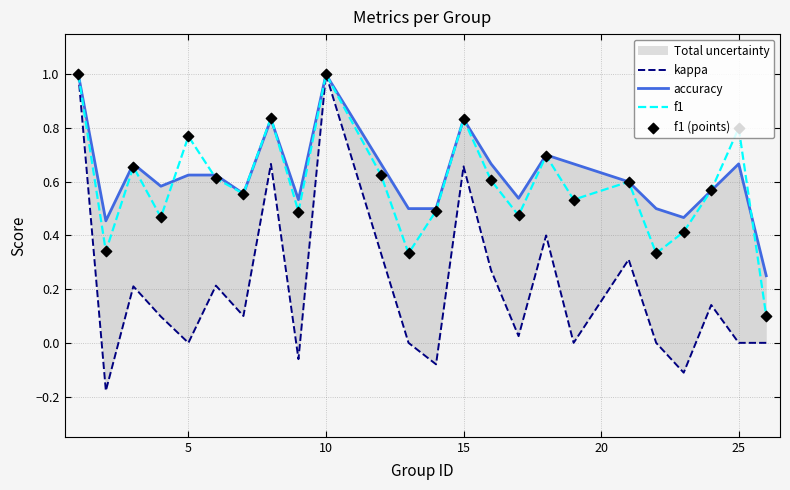

Which series has the largest total across all categories?

accuracy